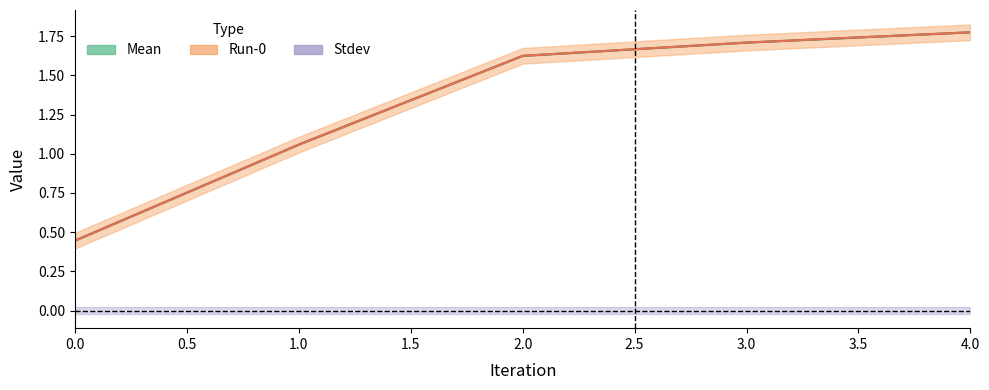

Which category has the highest value across all series?

4